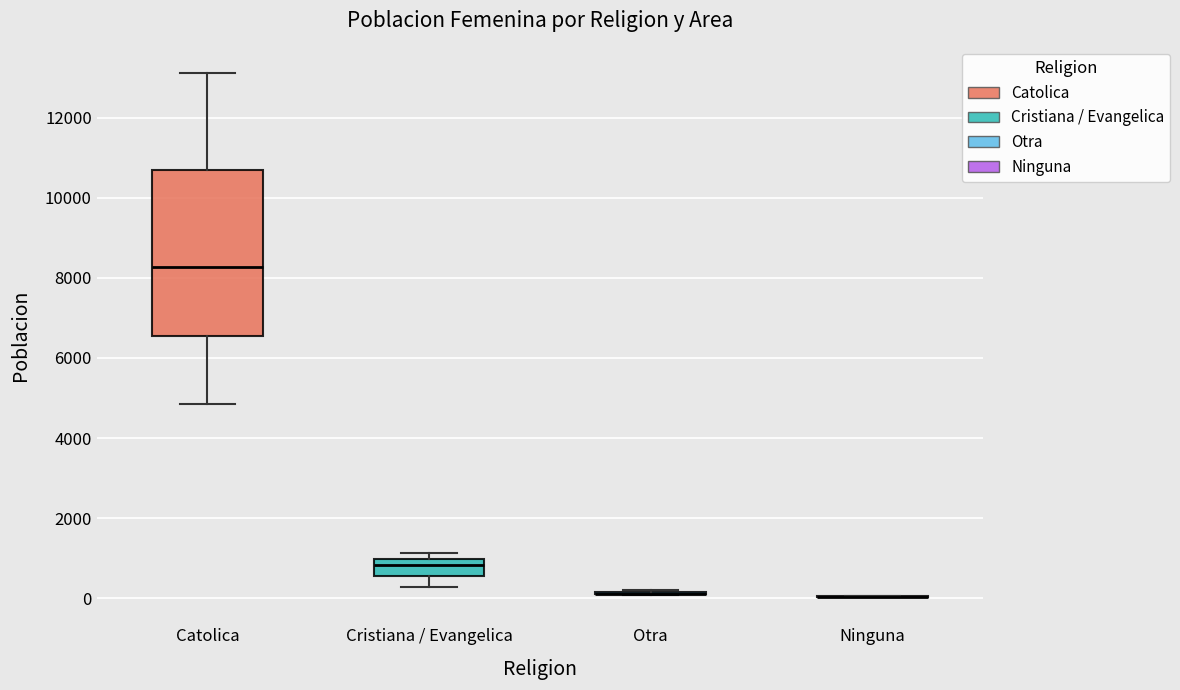

Where does the upper whisker of the box for Catolica end on the y-axis? The values are not printed on the chart, so give them approximately, as read against the axis.

13200